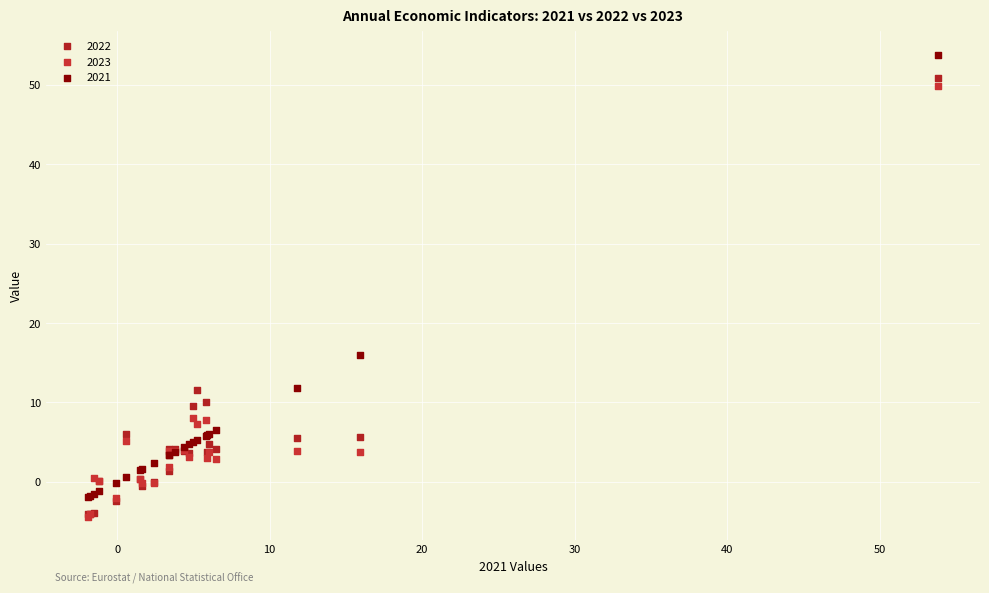

Across all series, what Y value is closest to 24?

15.9